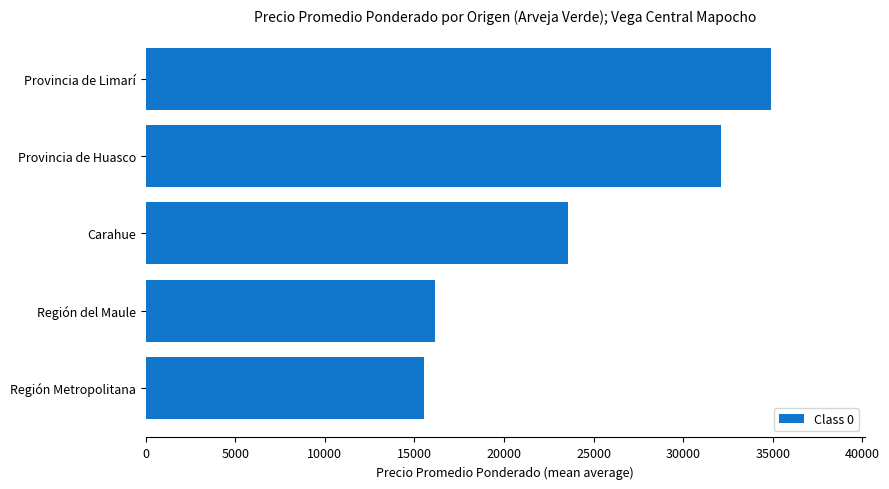

Is it true that the value at Región del Maule is 16165.3?

True